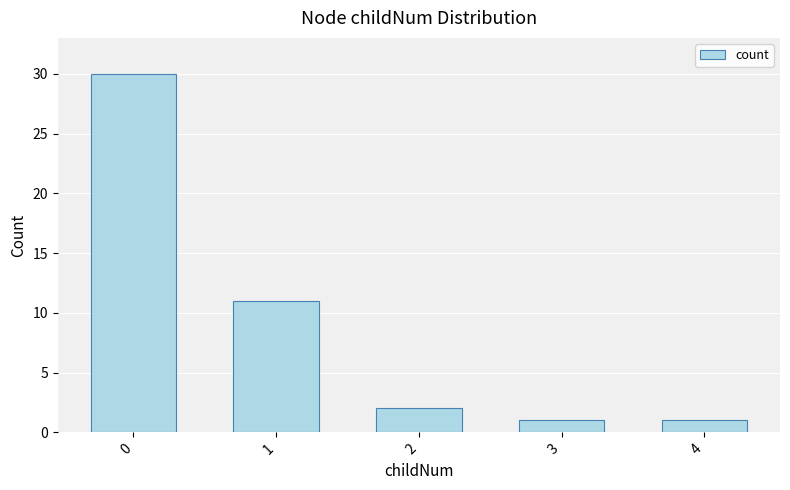

What is the value of the 5th bar from the left?

1